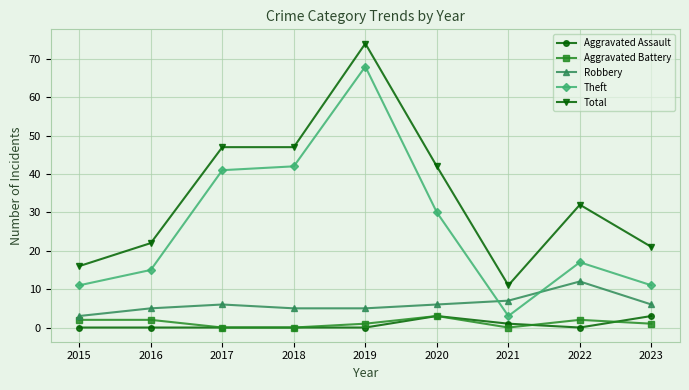

Reading right to left, what are all the values shown in this chart?

Aggravated Assault: 3	0	1	3	0	0	0	0	0
Aggravated Battery: 1	2	0	3	1	0	0	2	2
Robbery: 6	12	7	6	5	5	6	5	3
Theft: 11	17	3	30	68	42	41	15	11
Total: 21	32	11	42	74	47	47	22	16